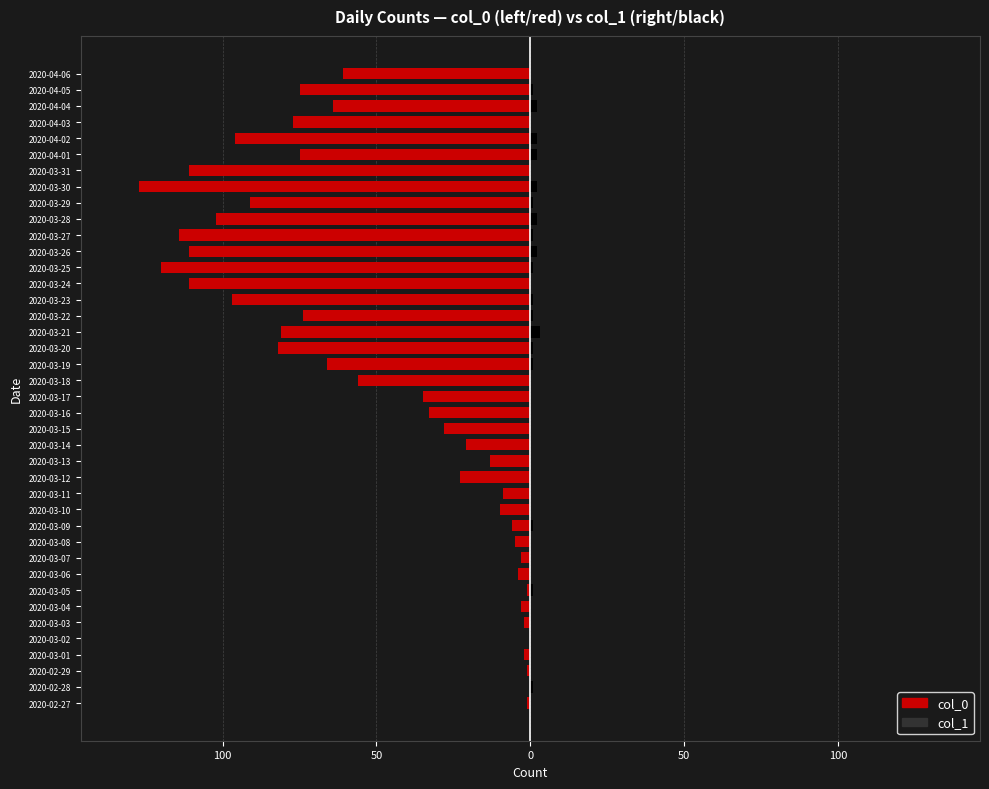

The col_0 series shows -133 at 2020-03-20. True or false?

False